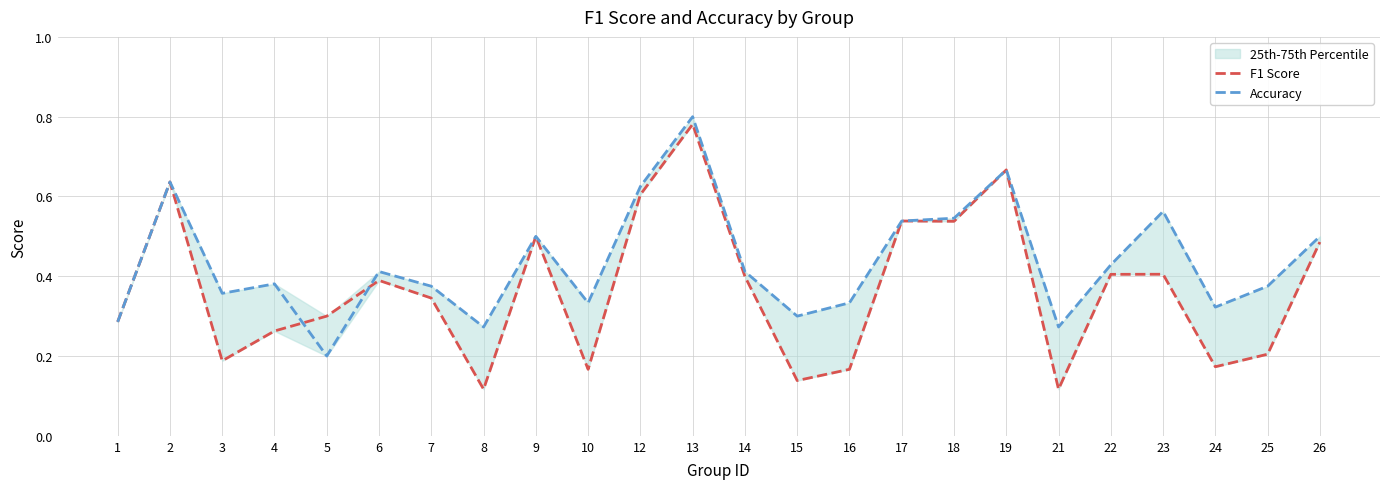

Reading right to left, extract all data points from this chart.

F1 Score: 26=0.5	25=0.2	24=0.2	23=0.4	22=0.4	21=0.1	19=0.7	18=0.5	17=0.5	16=0.2	15=0.1	14=0.4	13=0.8	12=0.6	10=0.2	9=0.5	8=0.1	7=0.3	6=0.4	5=0.3	4=0.3	3=0.2	2=0.6	1=0.3
Accuracy: 26=0.5	25=0.4	24=0.3	23=0.6	22=0.4	21=0.3	19=0.7	18=0.5	17=0.5	16=0.3	15=0.3	14=0.4	13=0.8	12=0.6	10=0.3	9=0.5	8=0.3	7=0.4	6=0.4	5=0.2	4=0.4	3=0.4	2=0.6	1=0.3